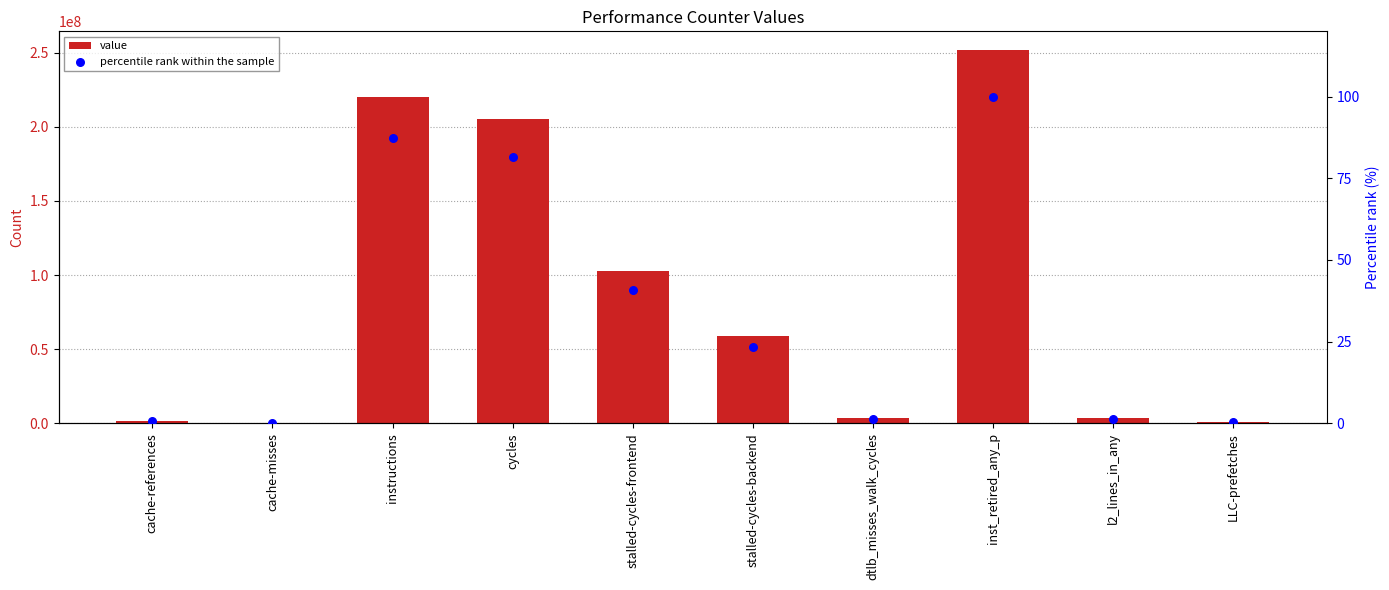

Which series reaches the minimum Y coordinate?

percentile rank within the sample